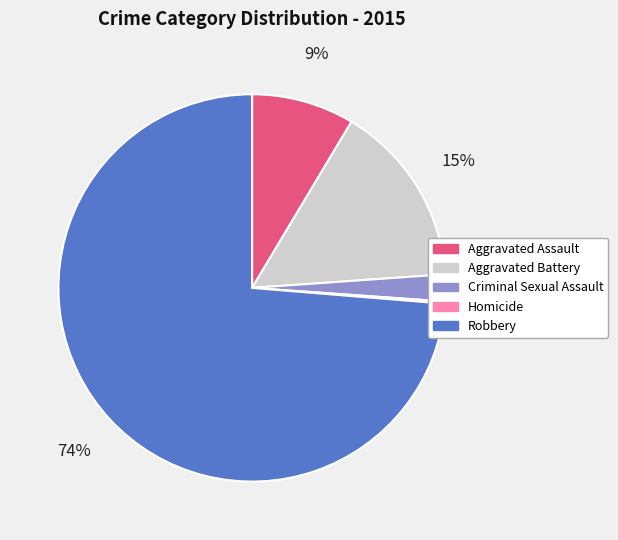

What percentage is the Robbery slice, to the nearest percent?

74%